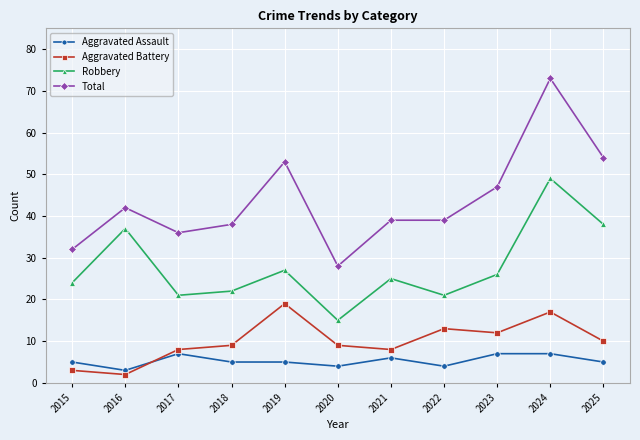

True or false: Robbery and Aggravated Assault cross at least once.

False